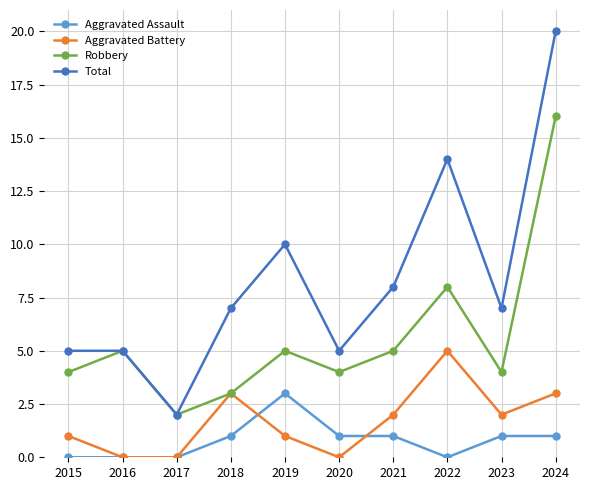

At 2023, list the series in order from smallest to largest.

Aggravated Assault, Aggravated Battery, Robbery, Total